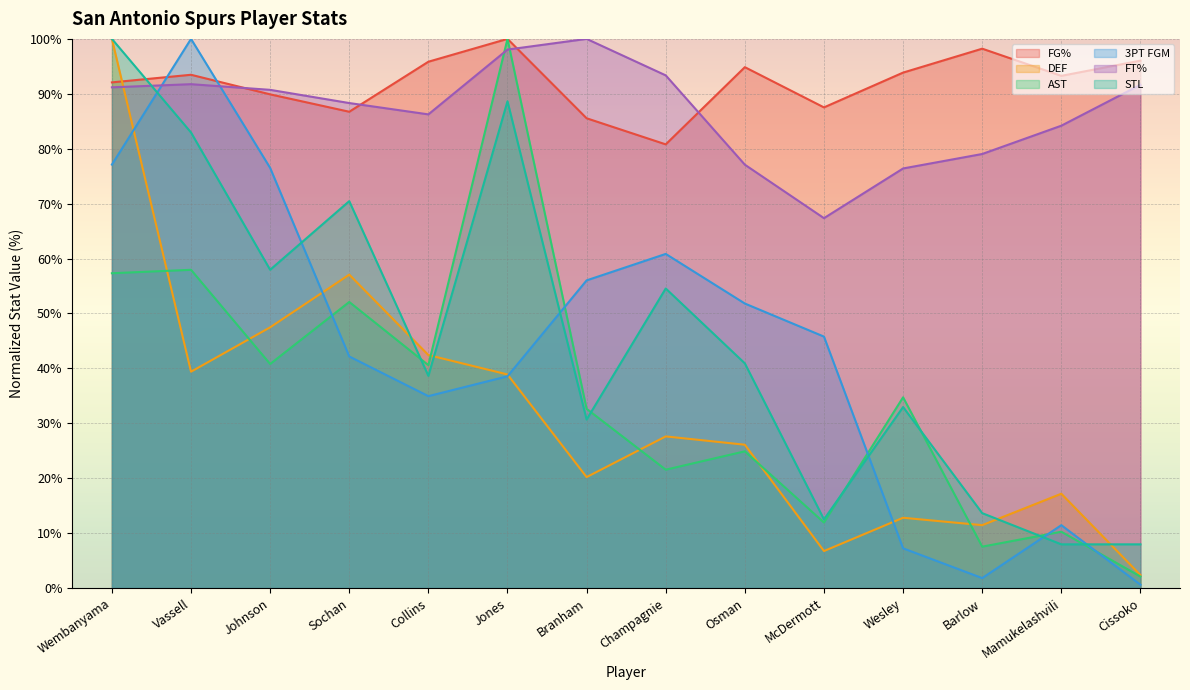

What is the sum of all 3PT FGM values?

604.8